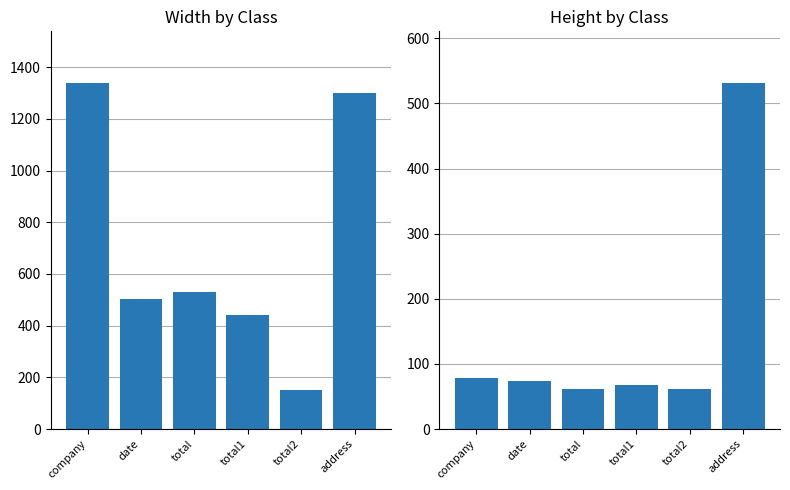

Rank the categories by width value from lowest to highest.

total2, total1, date, total, address, company